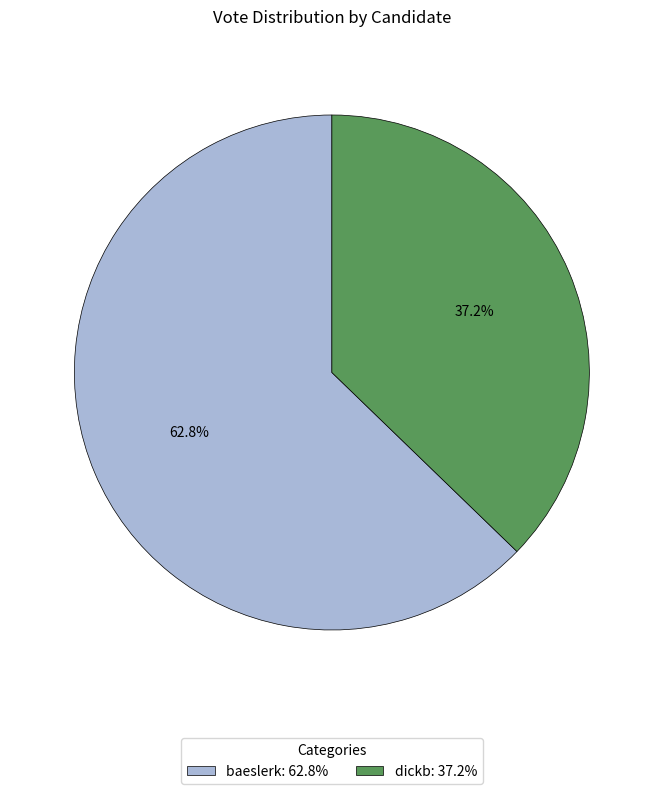

What percentage is the dickb slice, to the nearest percent?

37%